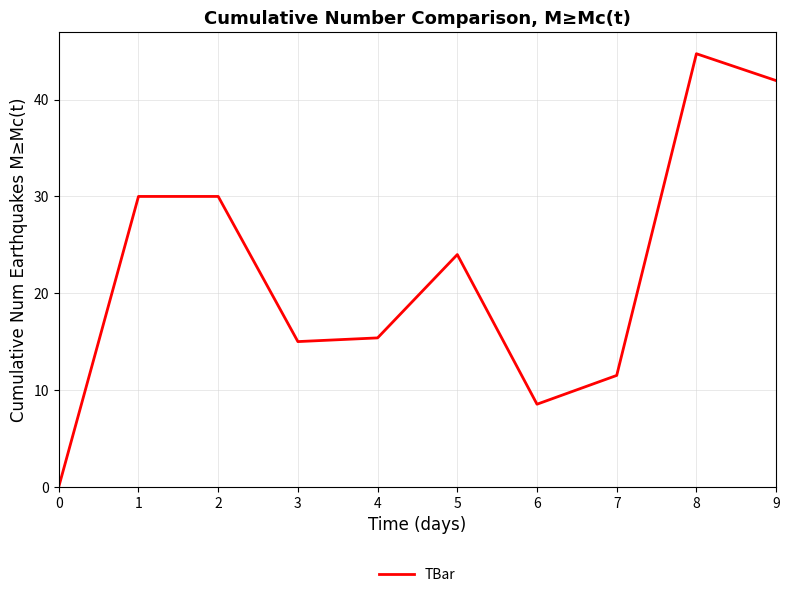

The value at 4 is 15.4. True or false?

True